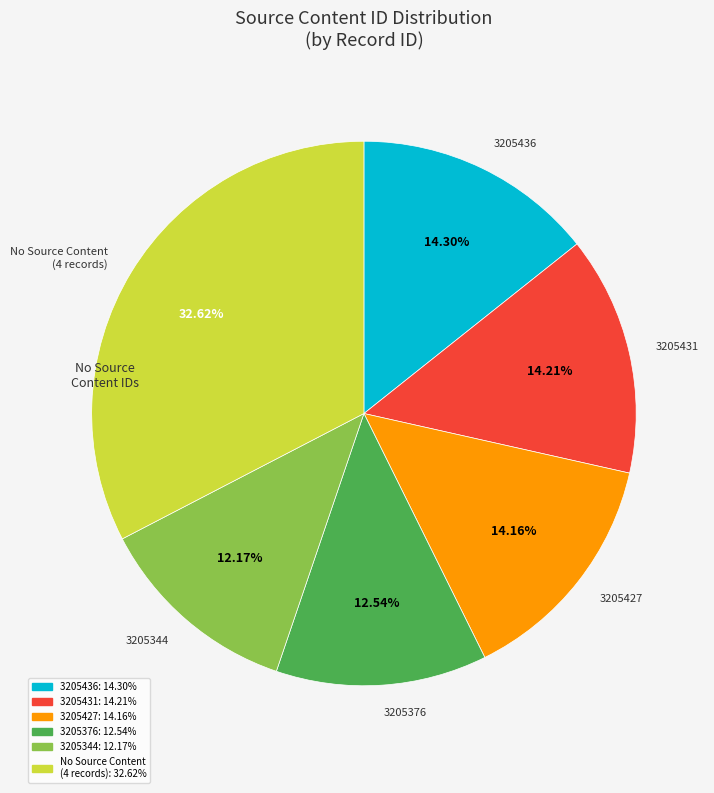

Does any single category account for the majority?

No